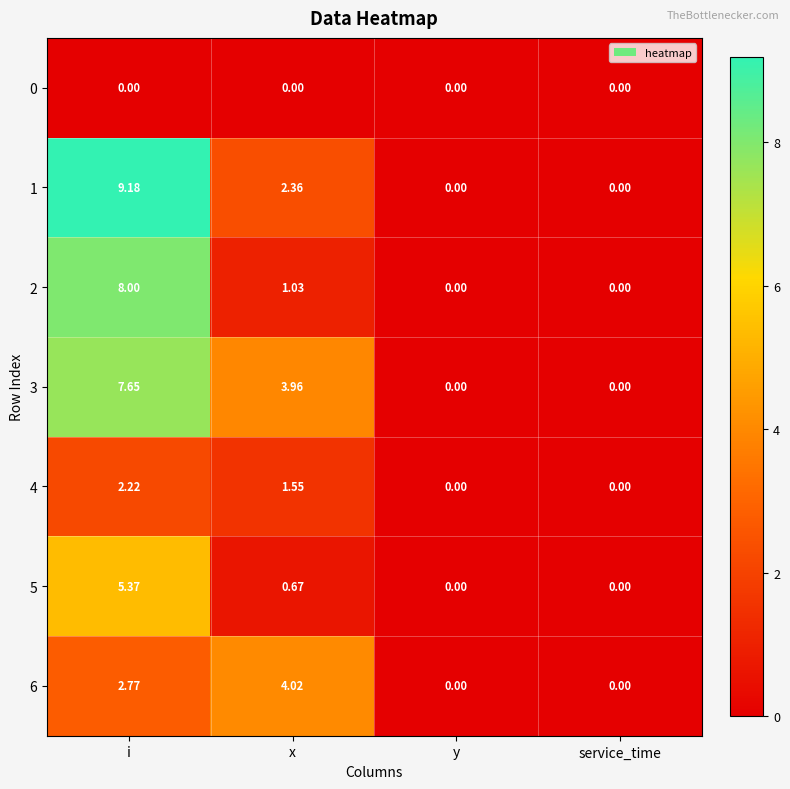

How many values in the 6 series exceed 2?

2